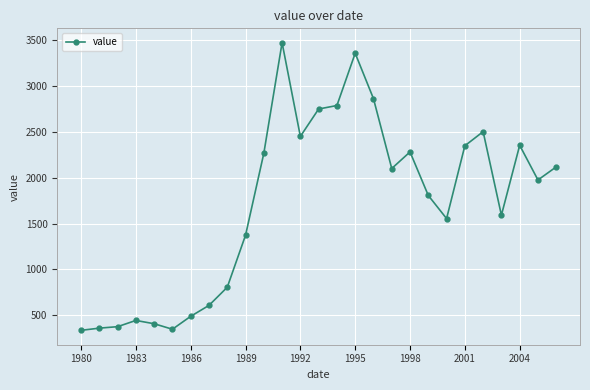

What is the value of the 27th point from the left?

2119